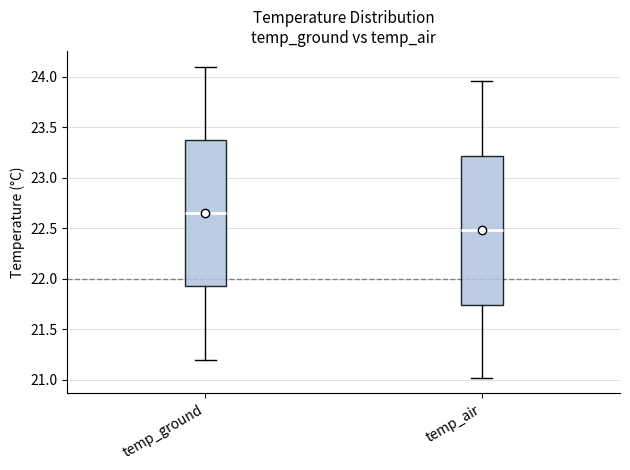

Where does the upper whisker of the box for temp_air end on the y-axis? The values are not printed on the chart, so give them approximately, as read against the axis.

23.95